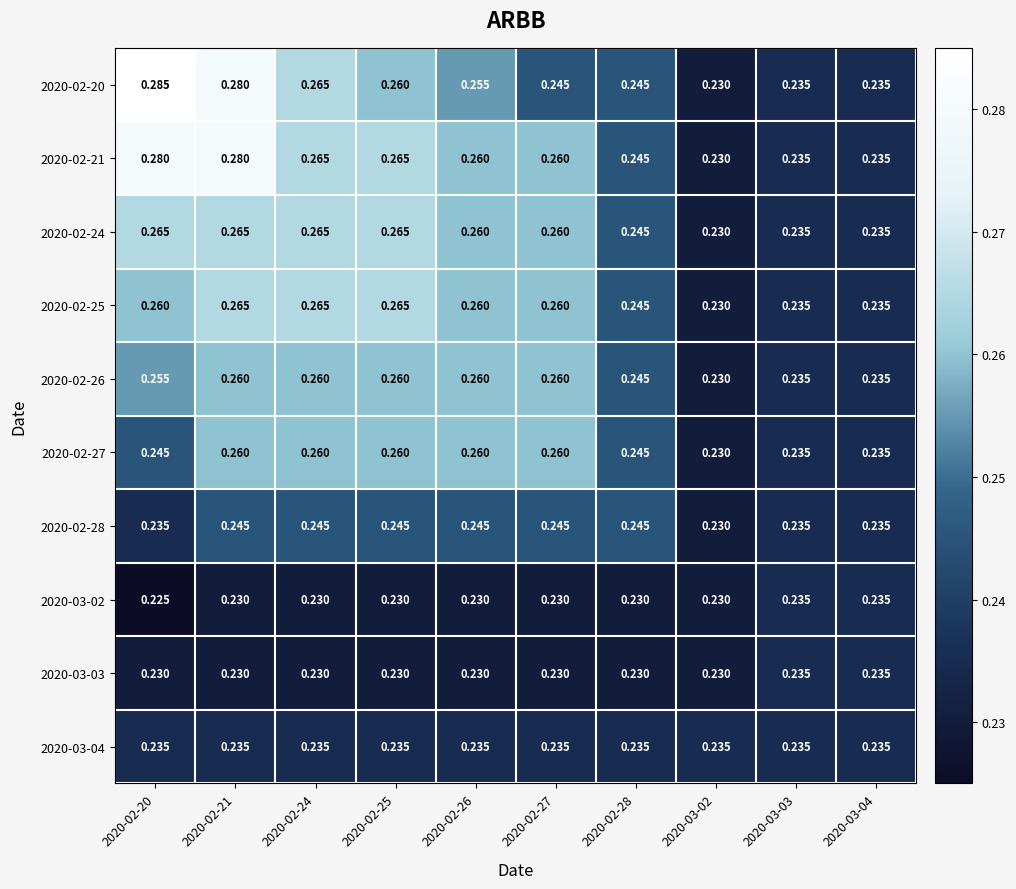

How many categories are shown in the chart?

10